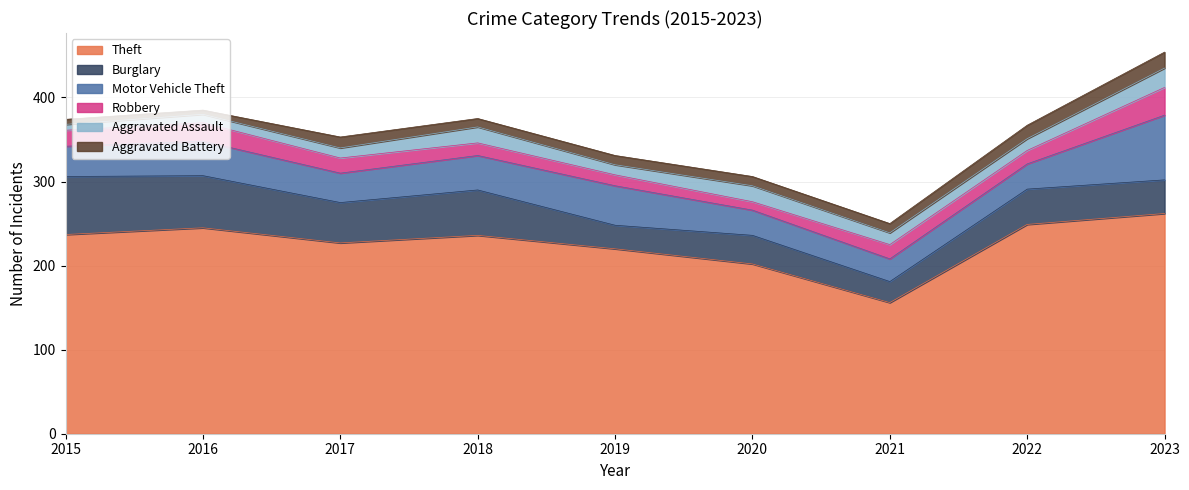

How many interior local valleys does the Motor Vehicle Theft series have?

2